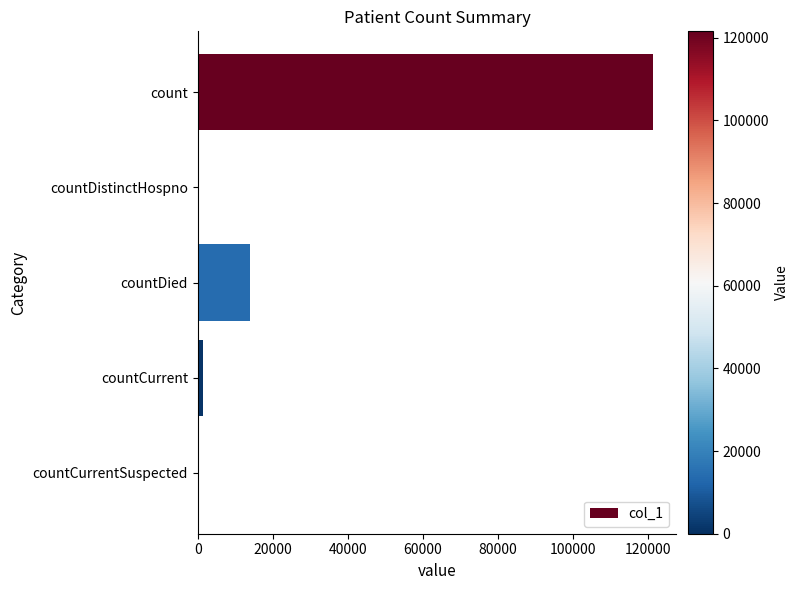

The value at count is 165732. True or false?

False